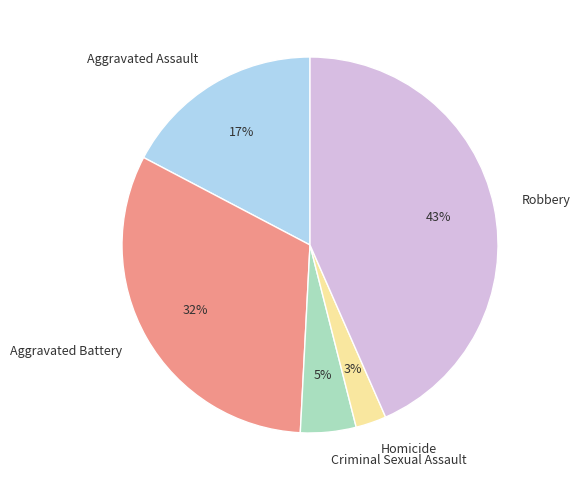

How many slices are in this pie chart?

5